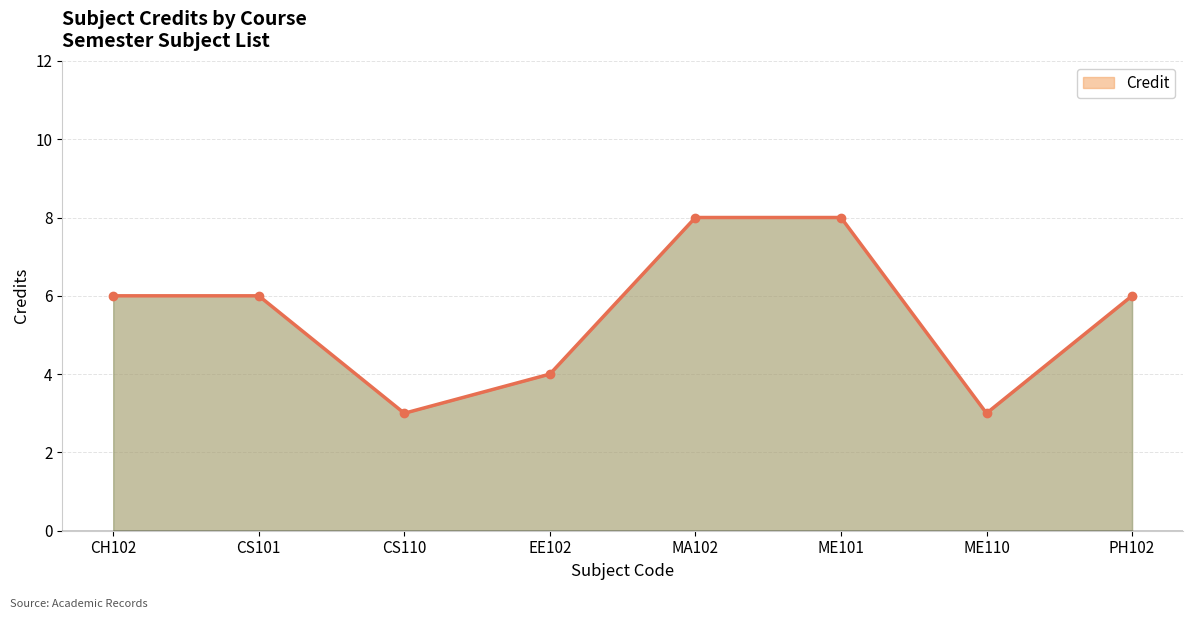

What is the difference between the second highest and minimum values?

5